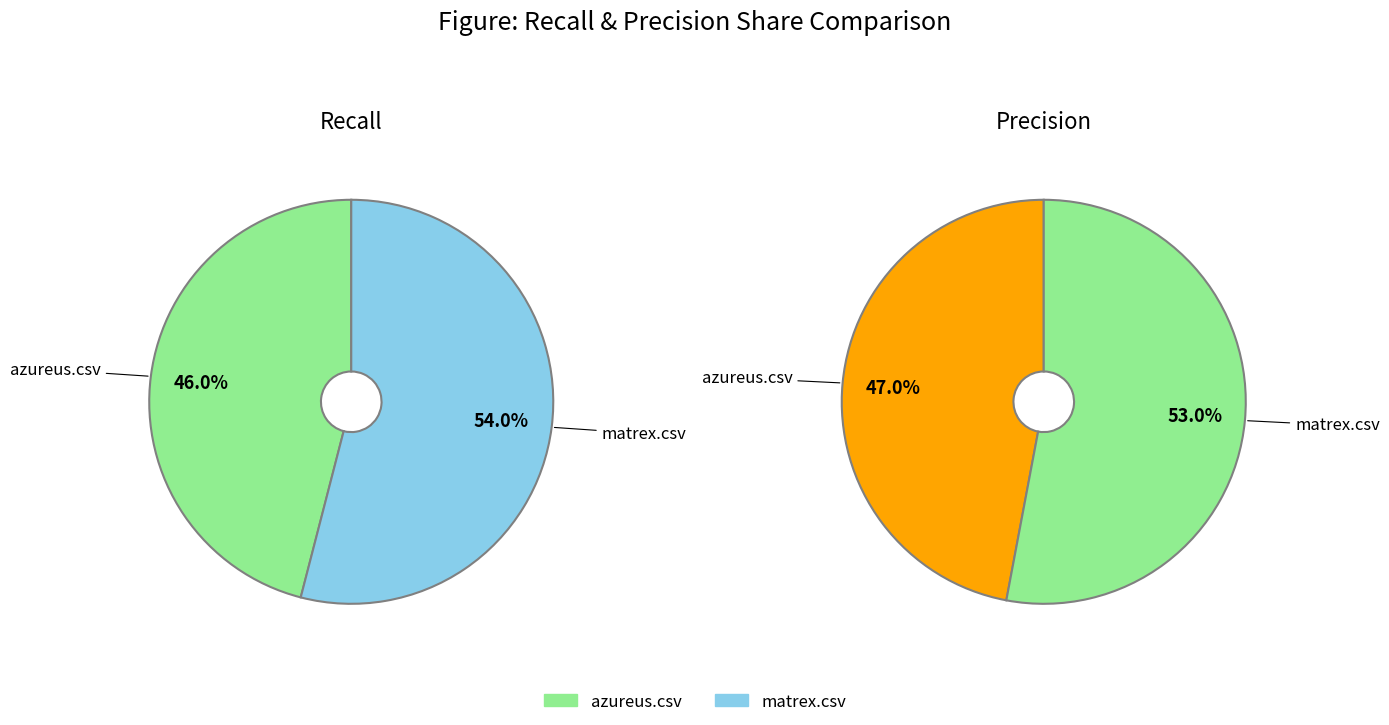

True or false: matrex.csv accounts for 54% of the total.

True